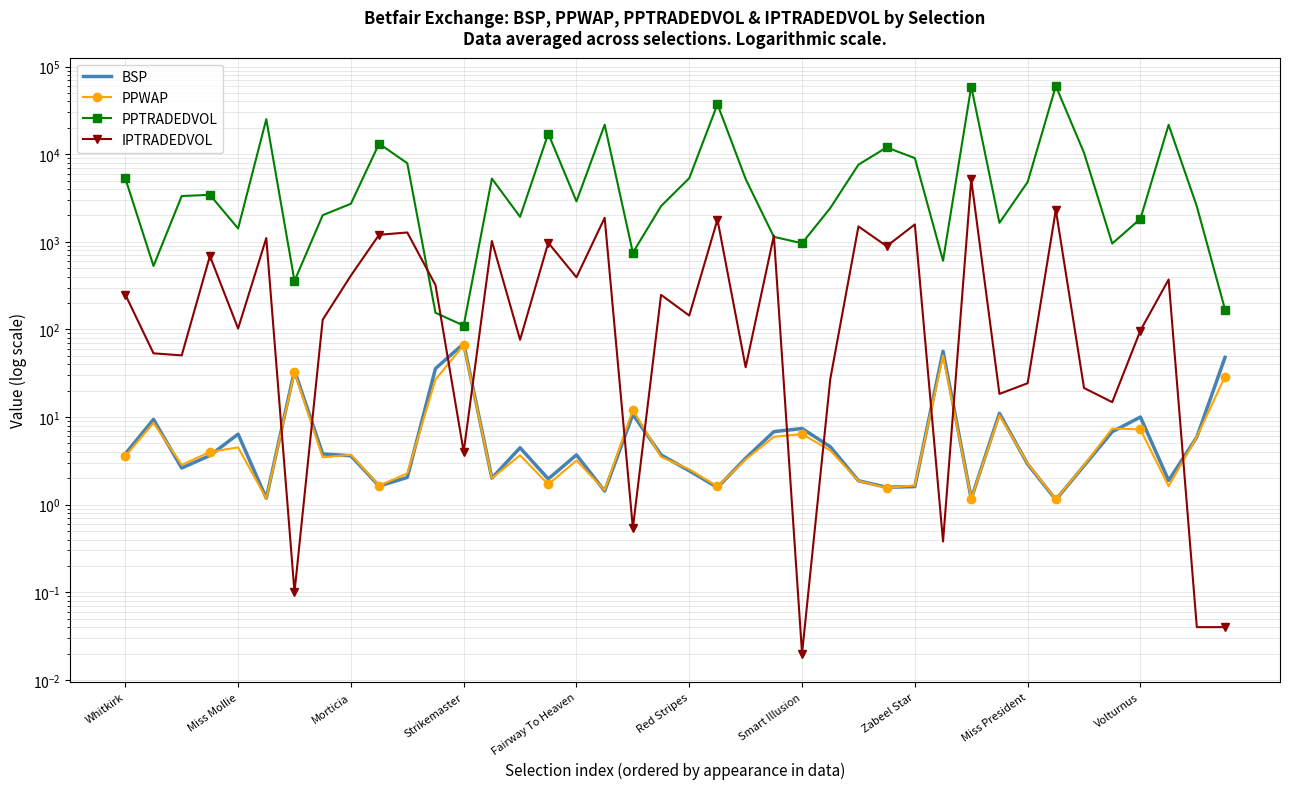

Count the number of categories in the chart.

40